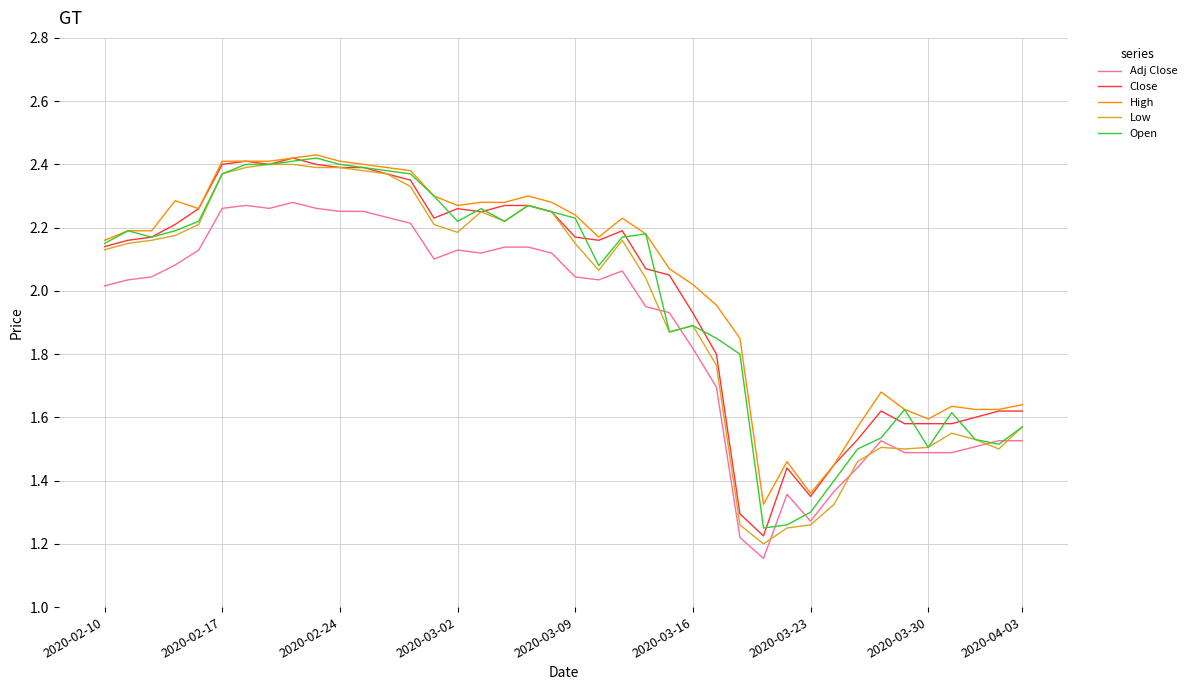

True or false: Adj Close and Close cross at least once.

False